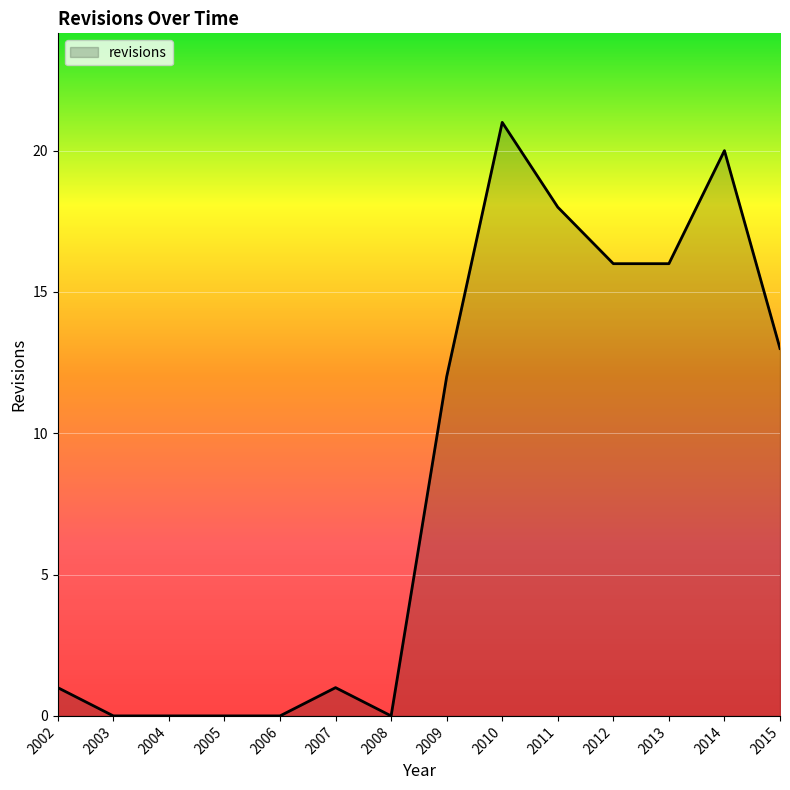

What is the difference between the values at 2013 and 2015?

3